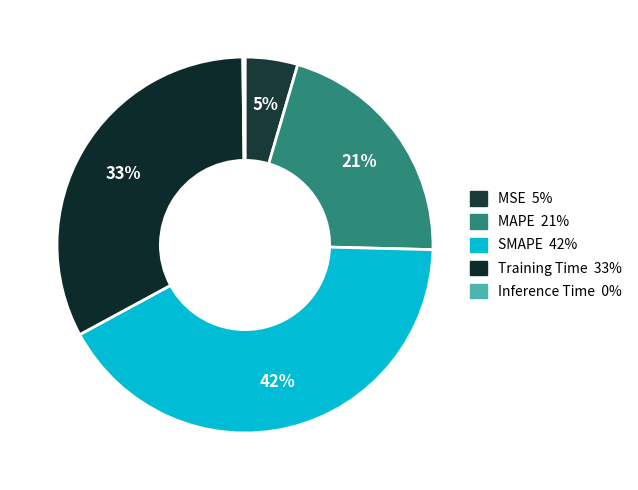

To the nearest percent, what is the average slice percentage?

20%